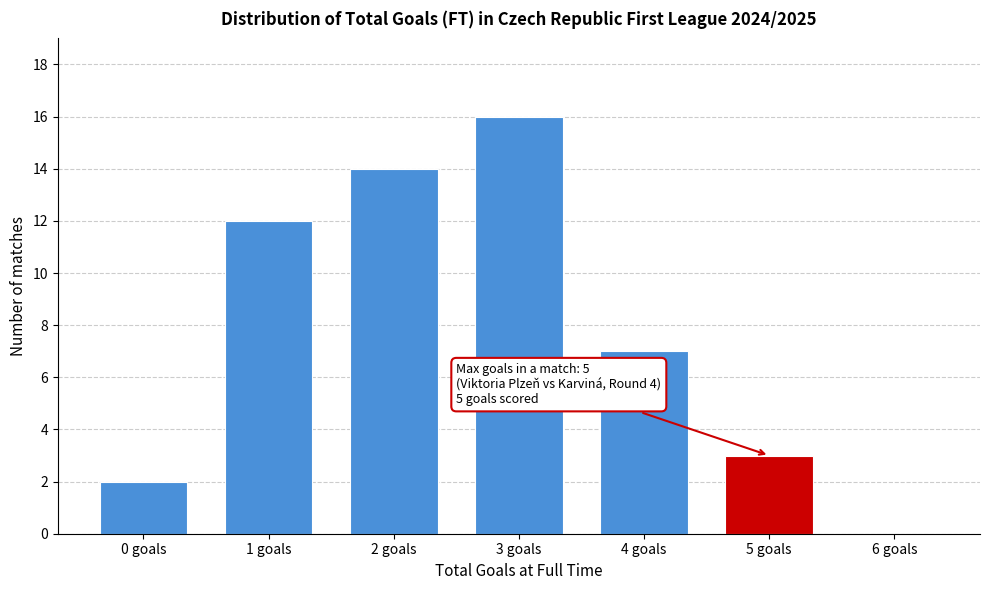

Reading left to right, extract all data points from this chart.

0 goals=2	1 goals=12	2 goals=14	3 goals=16	4 goals=7	5 goals=3	6 goals=0